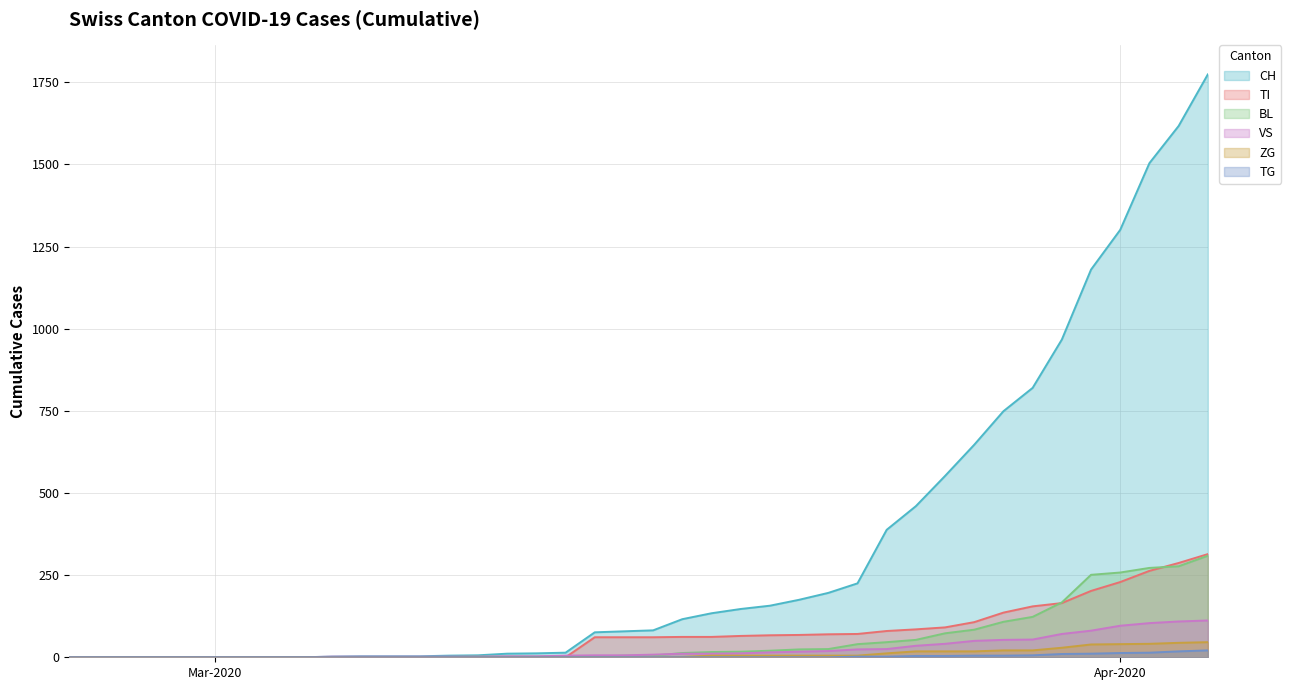

List the series in order of their peak value, highest first.

CH, TI, BL, VS, ZG, TG